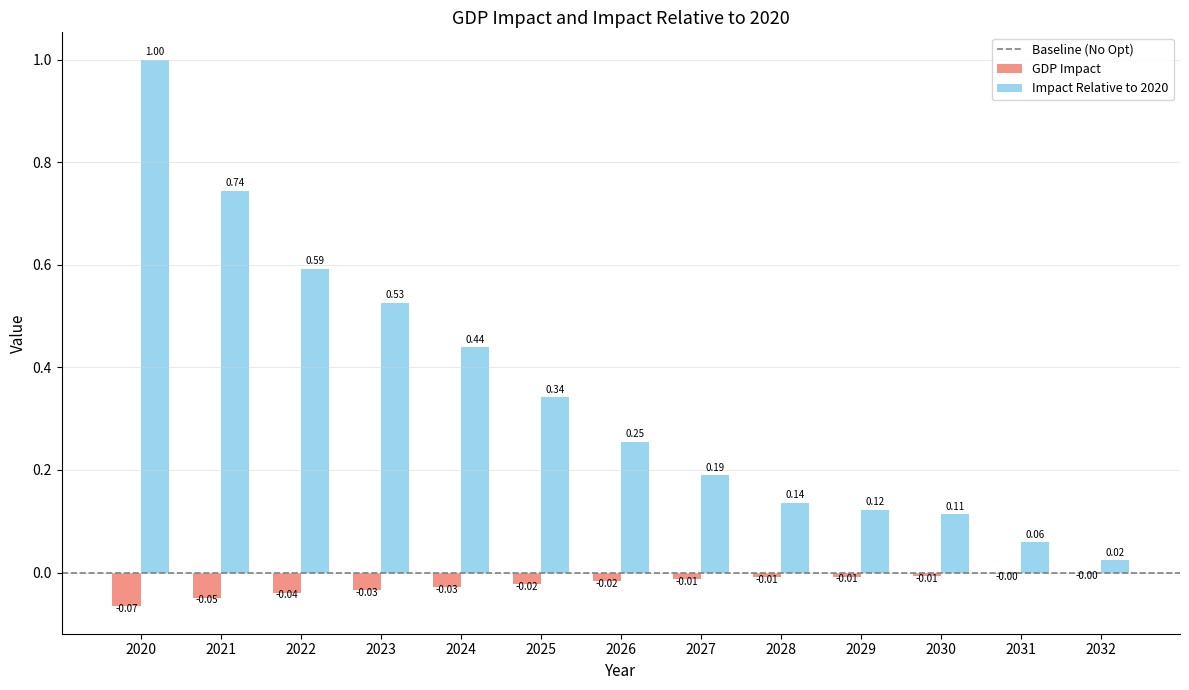

Is the value of GDP Impact at 2027 greater than the value of Impact Relative to 2020 at 2030?

No